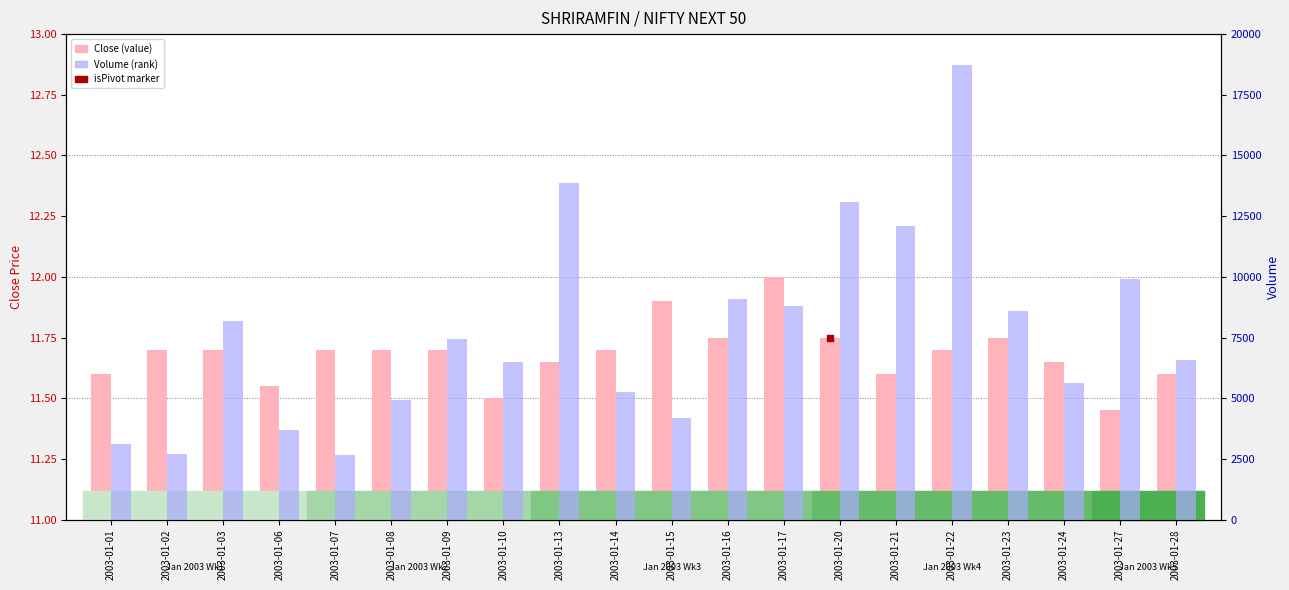

Which series has the largest total across all categories?

Volume (rank)